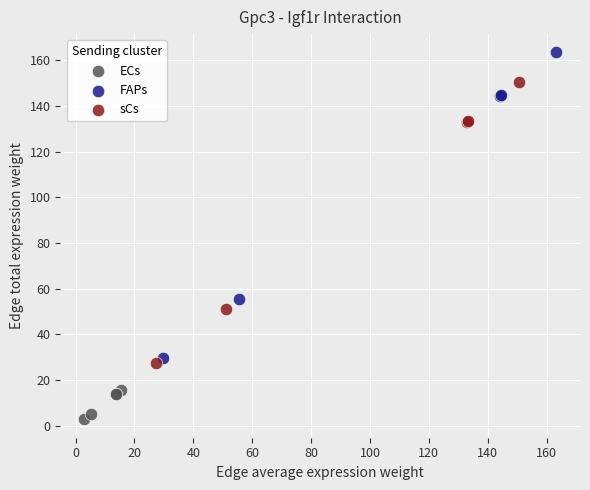

Which series contains the highest Y value?

FAPs